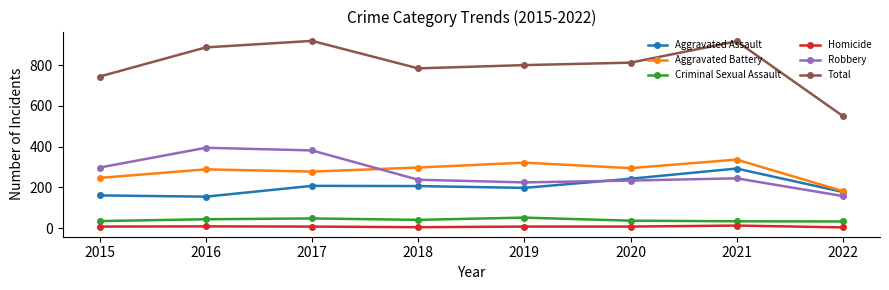

Count the number of categories in the chart.

8